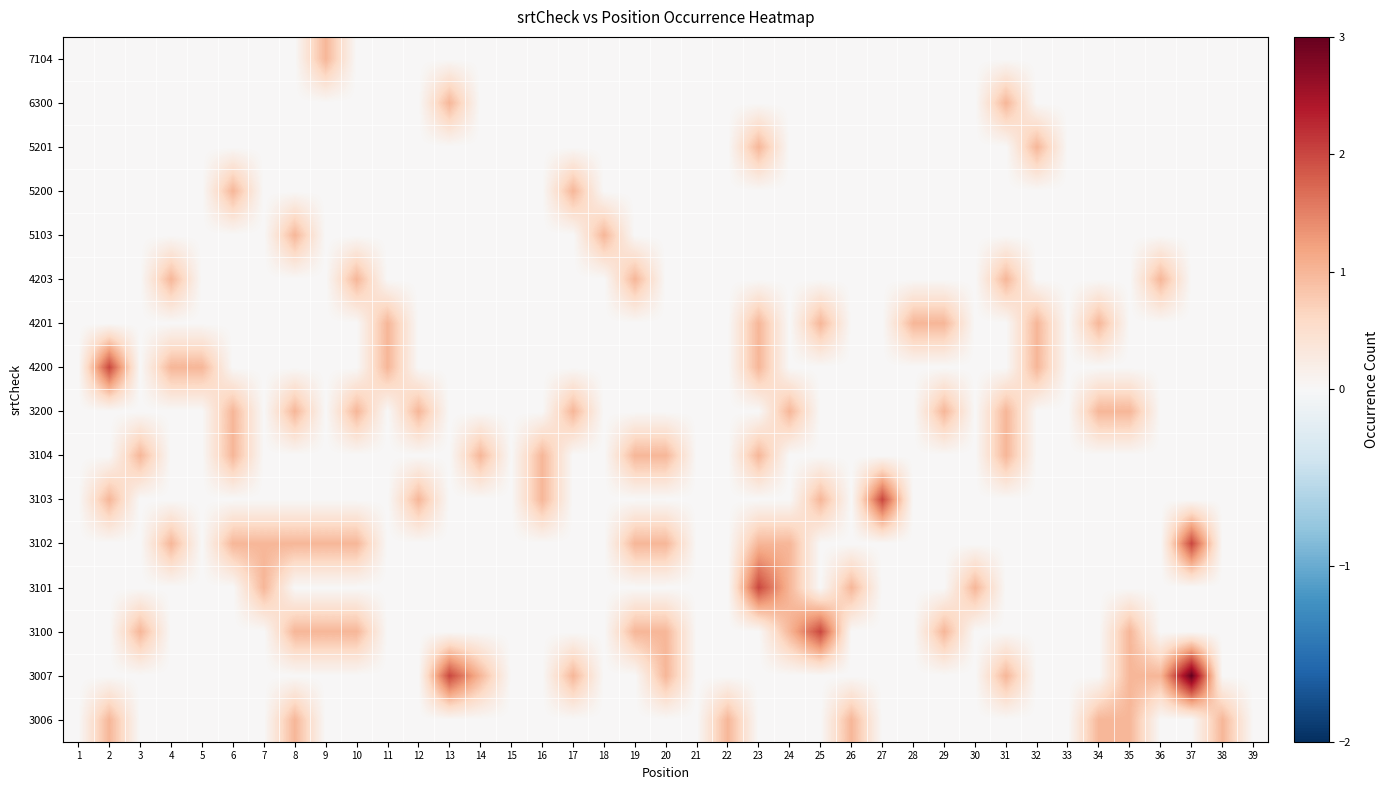

At which category is the sum across all series the highest?

23